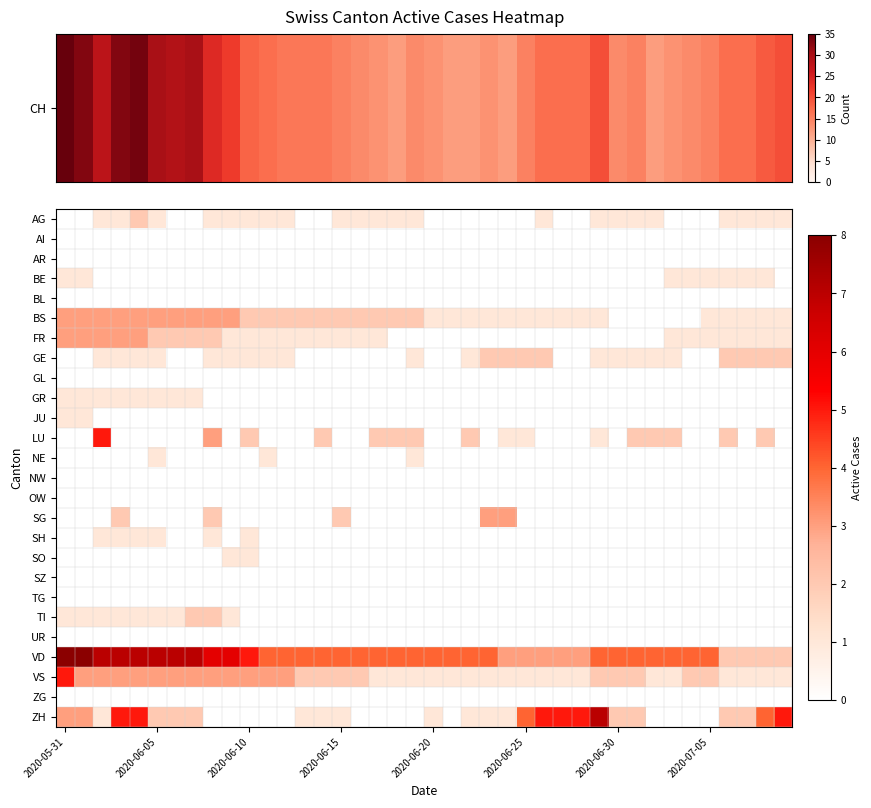

How many data points in BS are above 2?

10